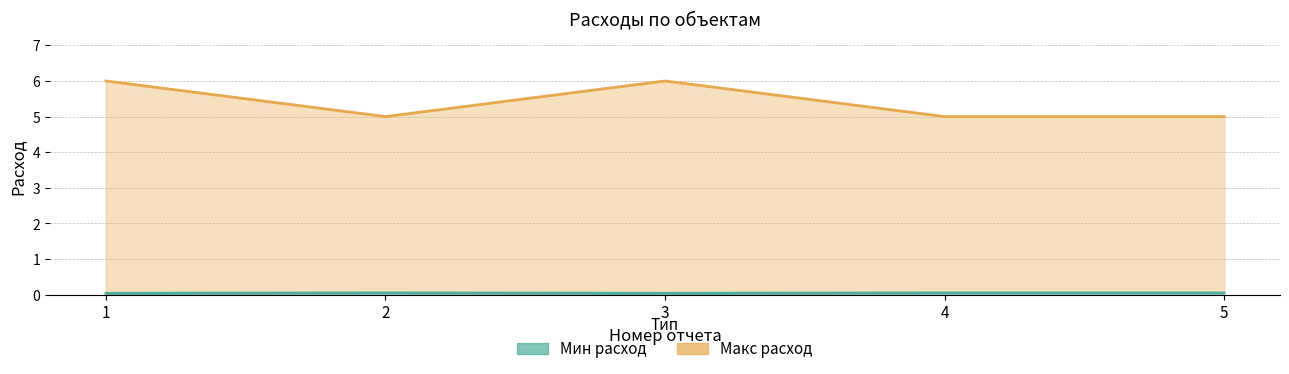

Between 3 and 1, which is larger?

3